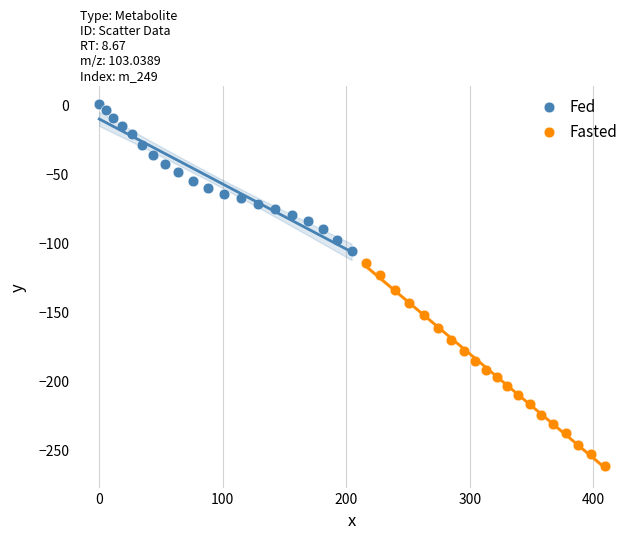

What are all the series names shown in the legend?

Fed, Fasted